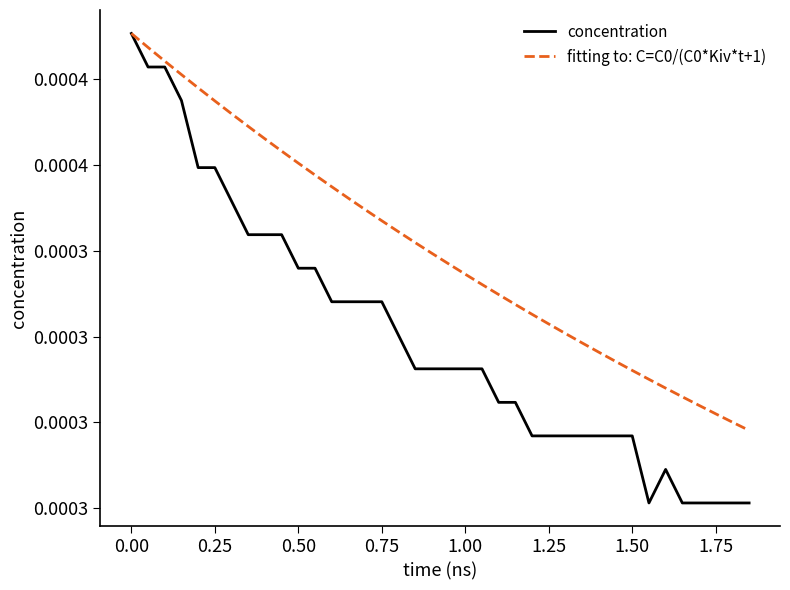

True or false: concentration has more than 0 points higher than both neighbors.

True